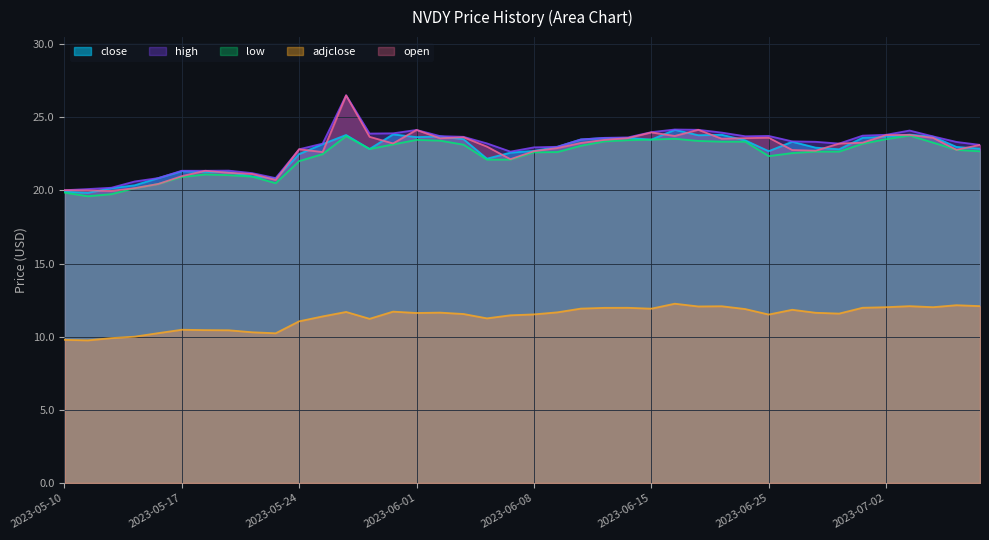

What position from the right is 2023-05-15?

37